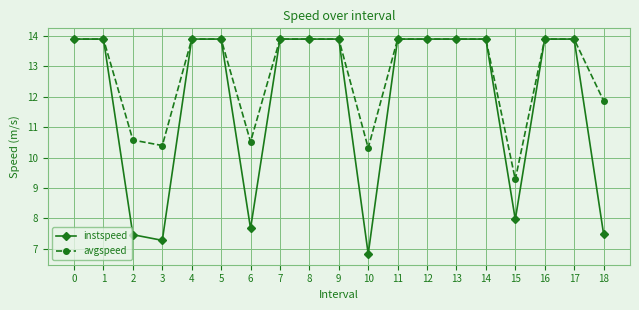

List the series in order of their overall mean, highest first.

avgspeed, instspeed